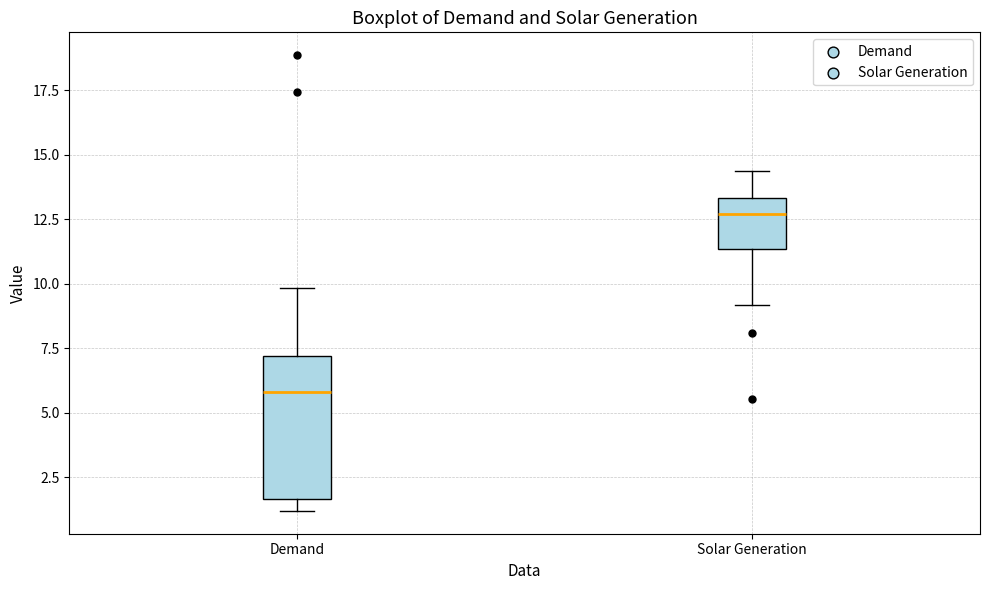

Which box has the highest median line?

Solar Generation